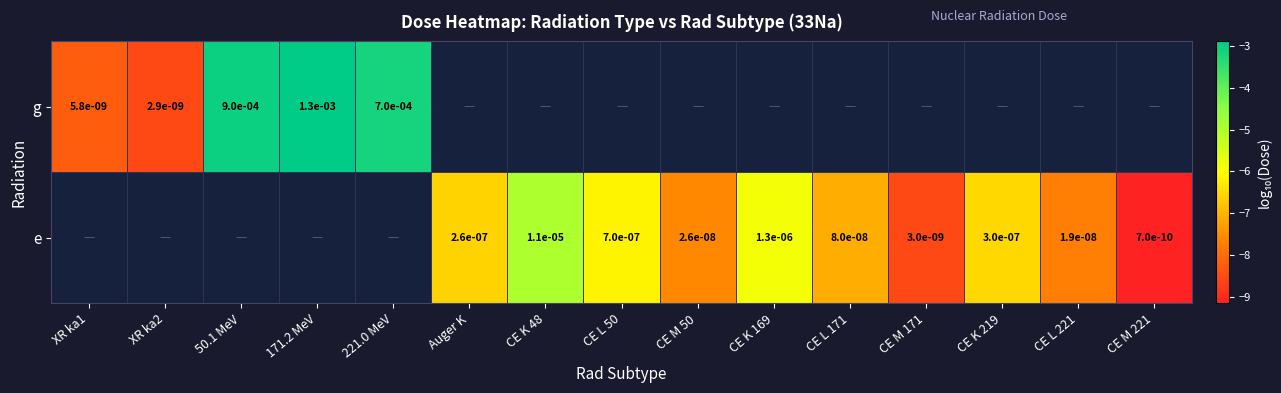

Is the value of g at 221.0 MeV greater than the value of e at Auger K?

Yes